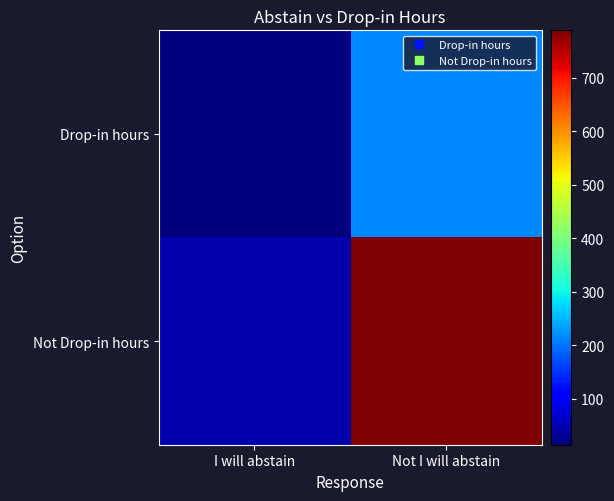

Rank the series at Not I will abstain from lowest to highest value.

Drop-in hours, Not Drop-in hours